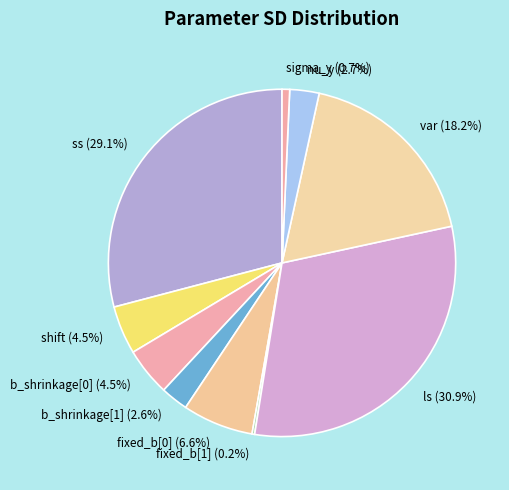

Between shift and ls, which is larger?

ls